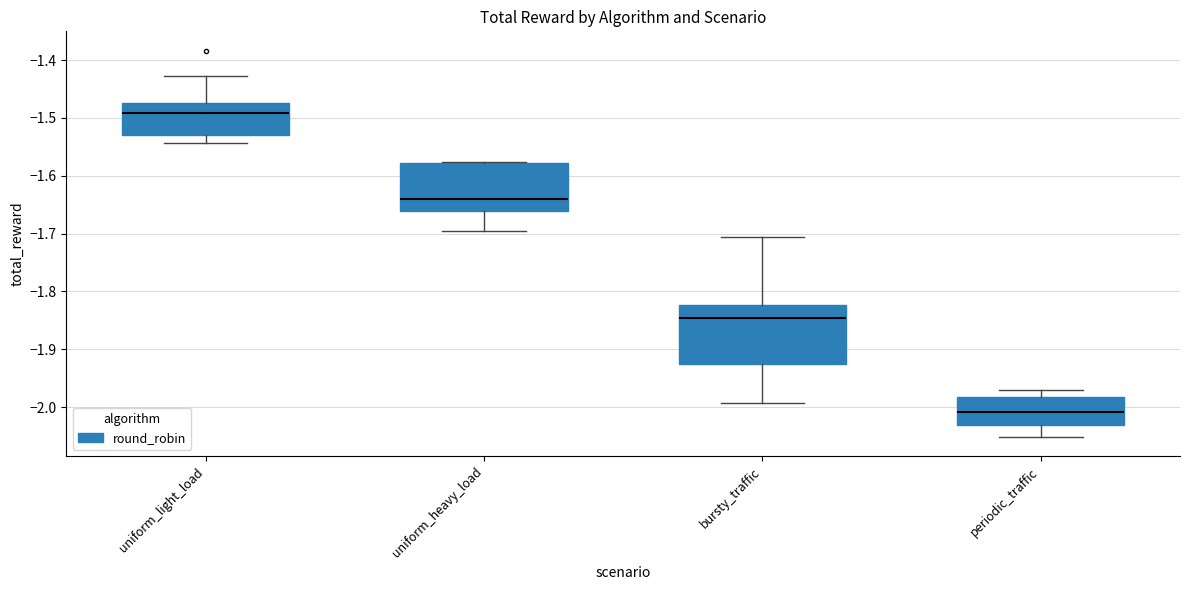

Reading left to right, read every box against the y-axis: the position of its median line, the range the box covers, and the ends of its whiskers. The values are not printed on the chart, so give them approximately, as read against the axis.

uniform_light_load: median -1.49, box -1.53 to -1.47, whiskers -1.54 to -1.43
uniform_heavy_load: median -1.64, box -1.66 to -1.58, whiskers -1.70 to -1.58
bursty_traffic: median -1.85, box -1.93 to -1.82, whiskers -1.99 to -1.71
periodic_traffic: median -2.01, box -2.03 to -1.98, whiskers -2.05 to -1.97